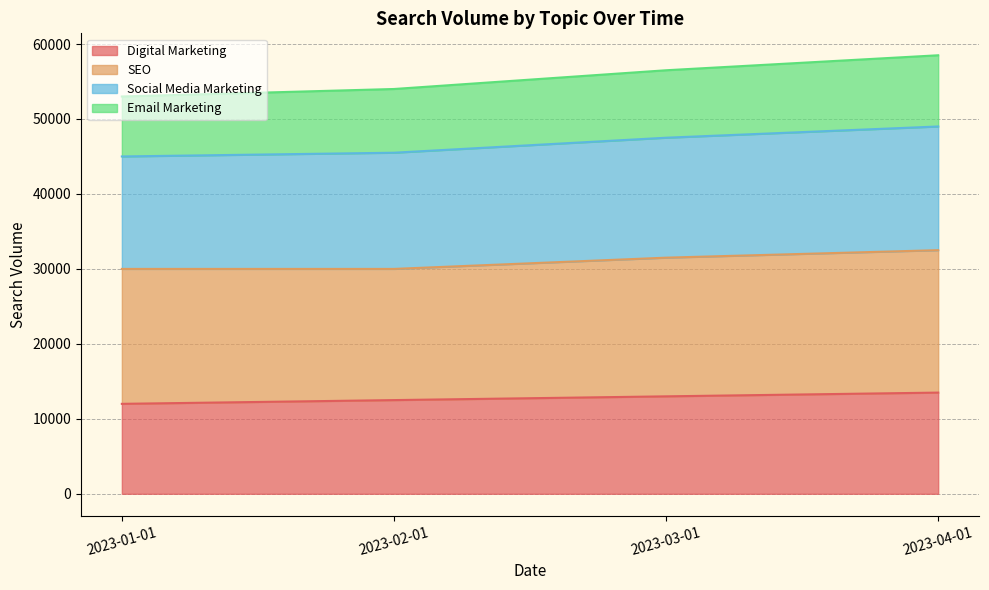

What is the lowest value of the Digital Marketing series?

12000